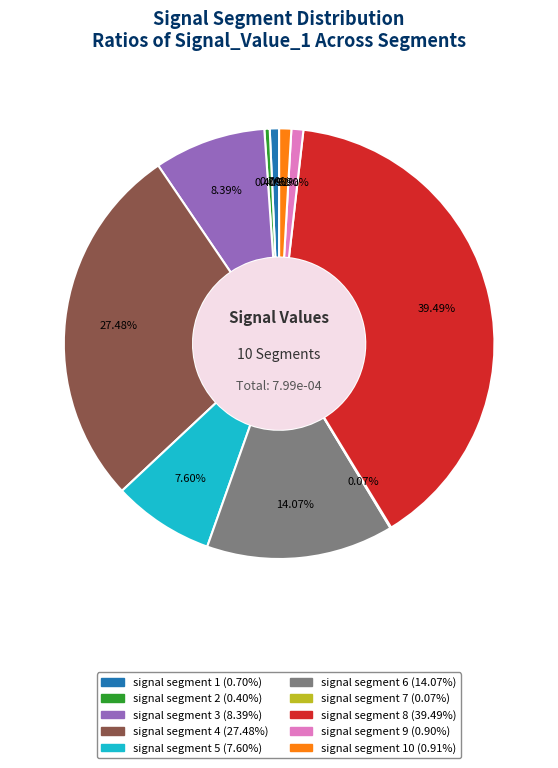

Is there any slice that represents more than half of the pie?

No